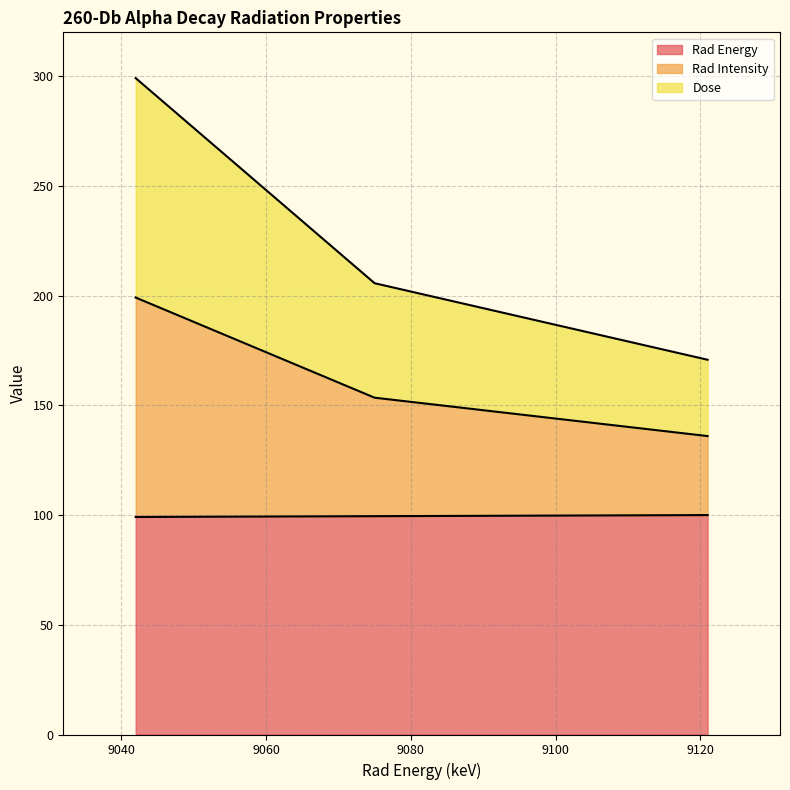

How many data points does each series have?

3